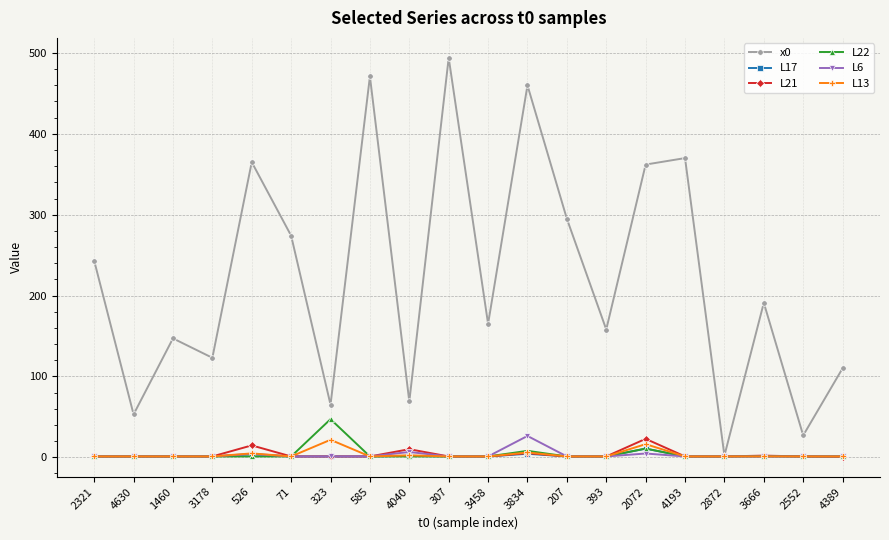

Which series has the largest range (max minus min)?

x0